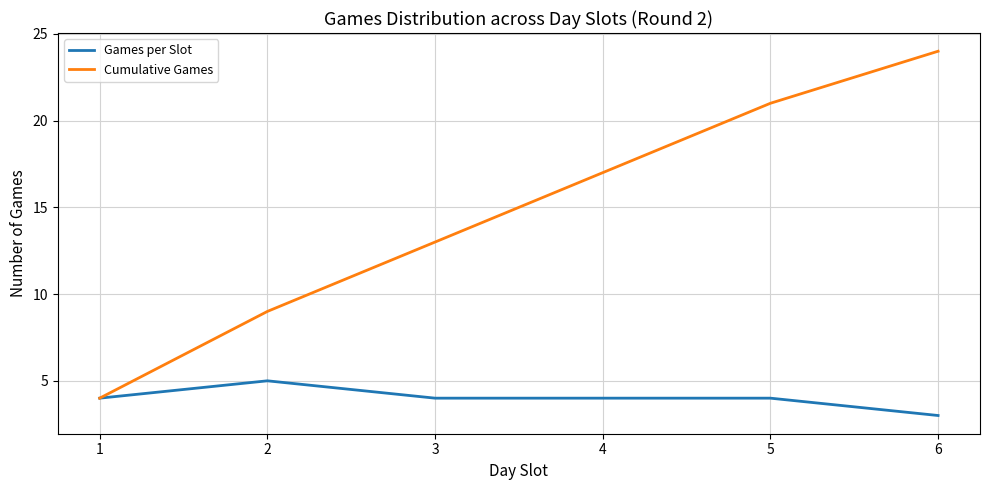

Which category has the lowest value in the Games per Slot series?

6